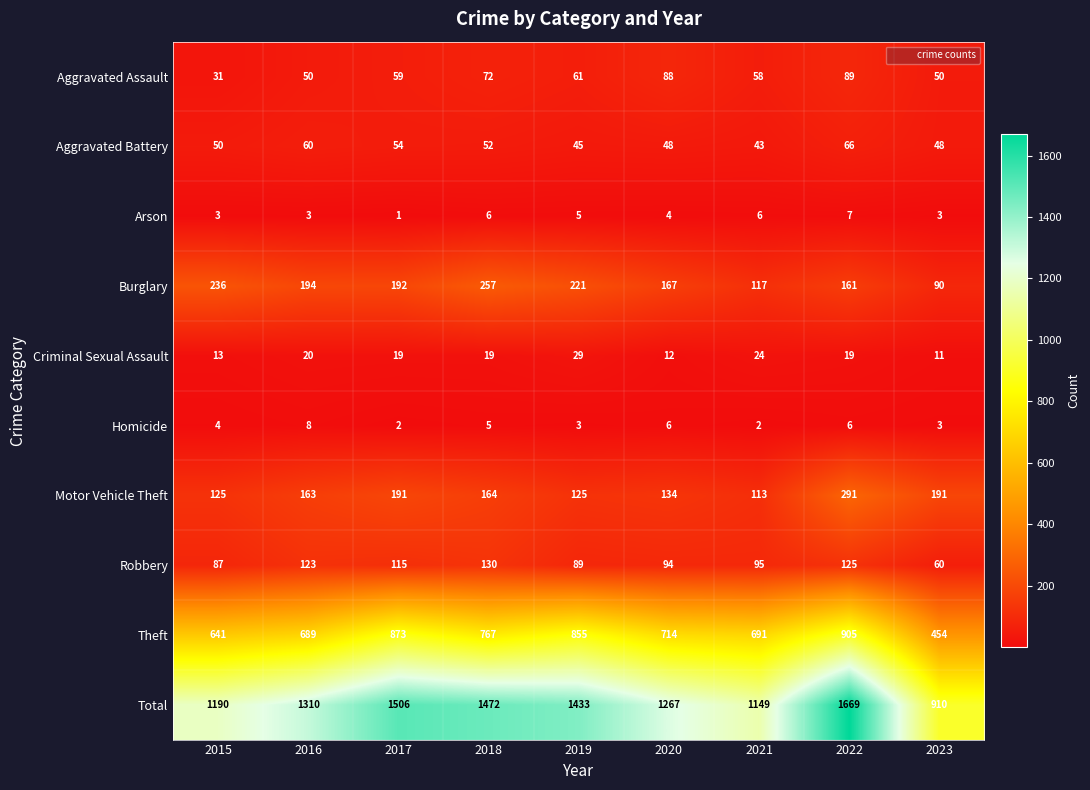

Rank the series at 2017 from lowest to highest value.

Arson, Homicide, Criminal Sexual Assault, Aggravated Battery, Aggravated Assault, Robbery, Motor Vehicle Theft, Burglary, Theft, Total